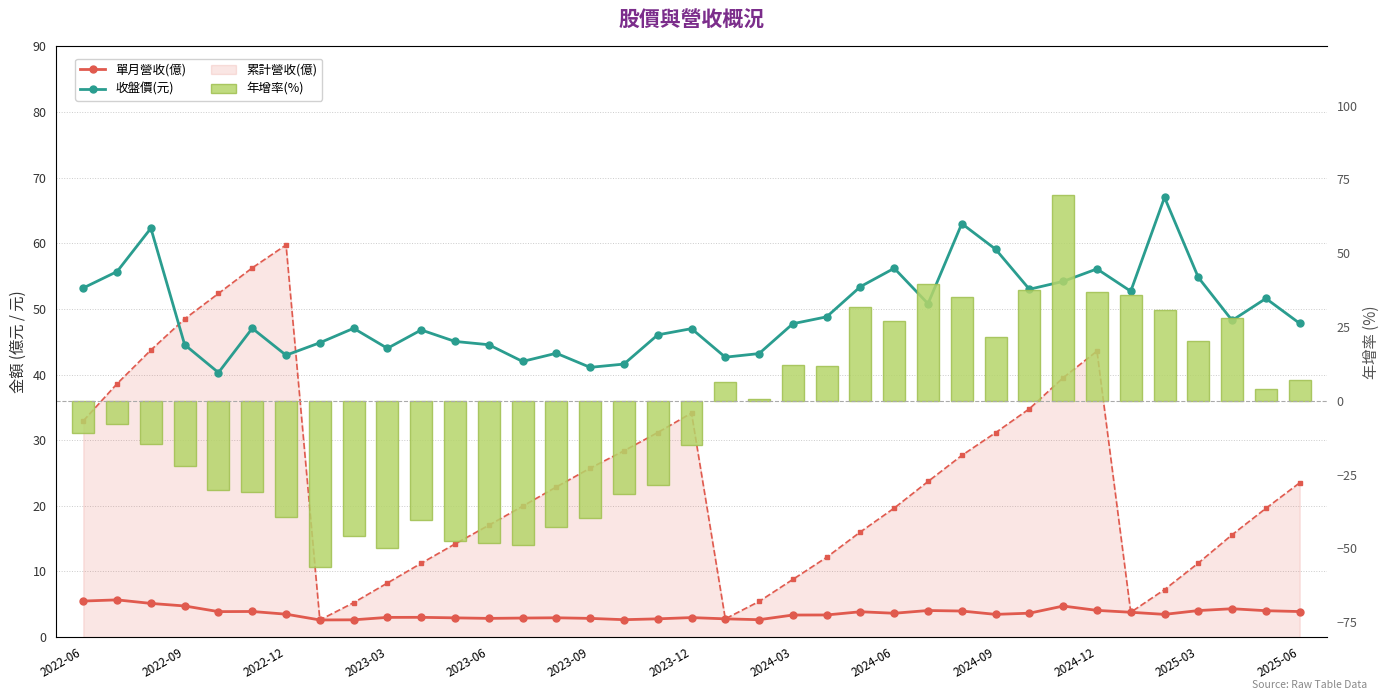

The 收盤價(元) series shows 48.2 at 34. True or false?

True